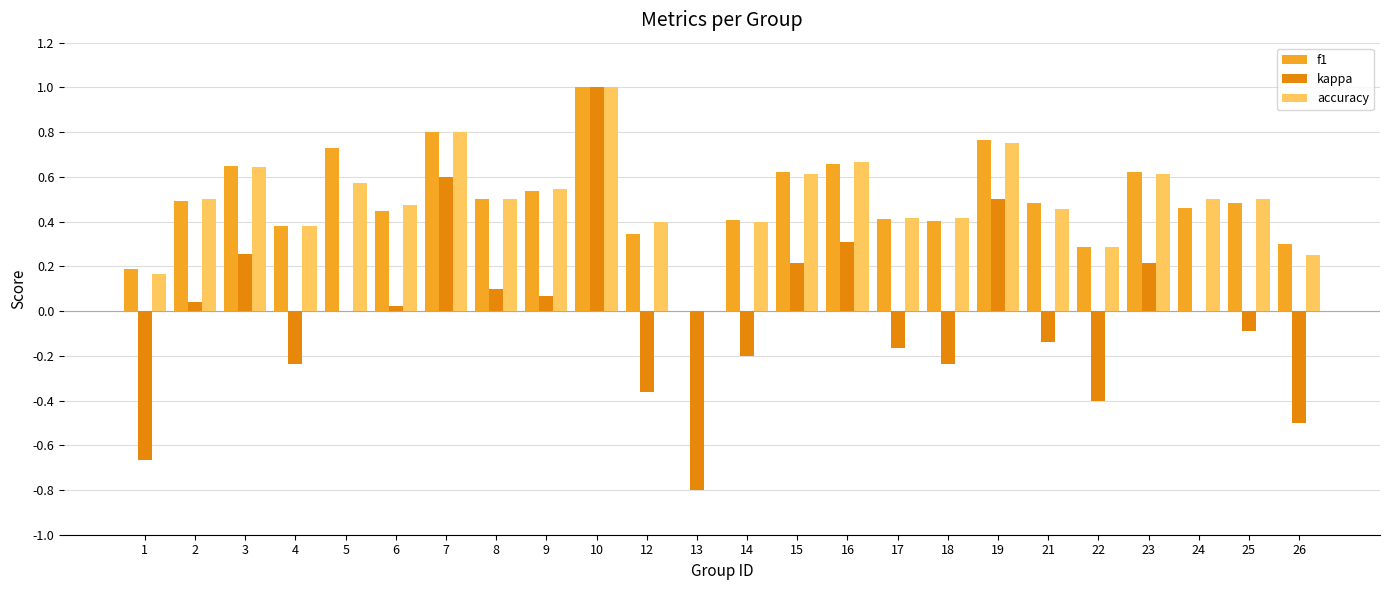

Read the kappa value at 10.

1.0